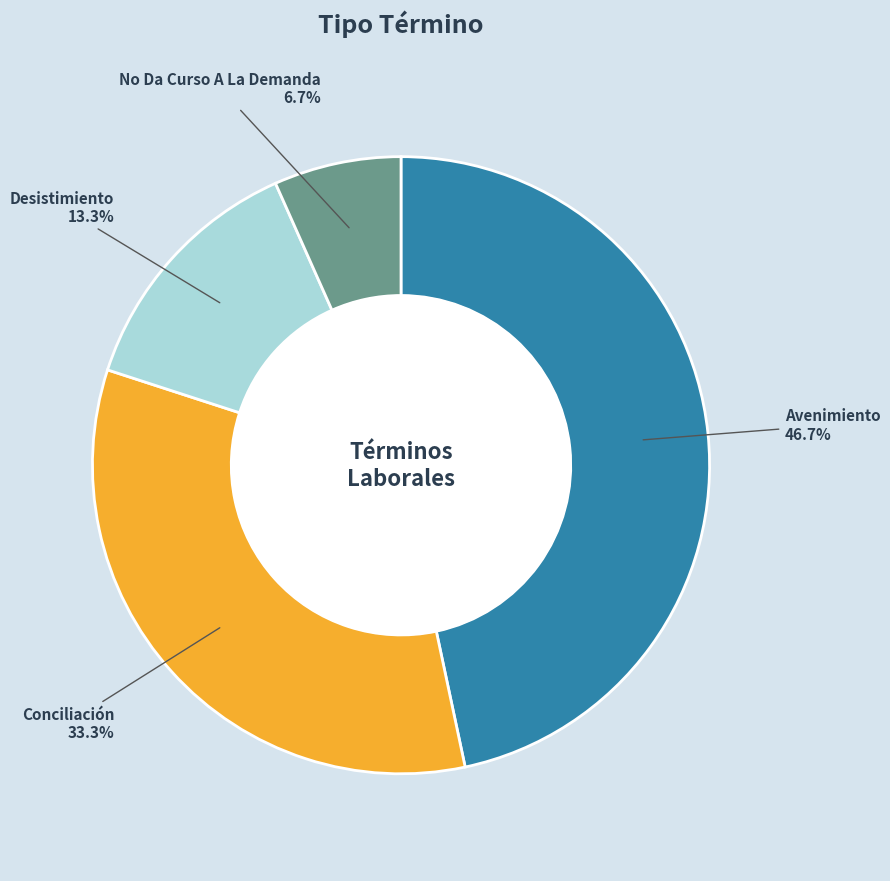

How much of the chart is everything except Desistimiento?

86.7%